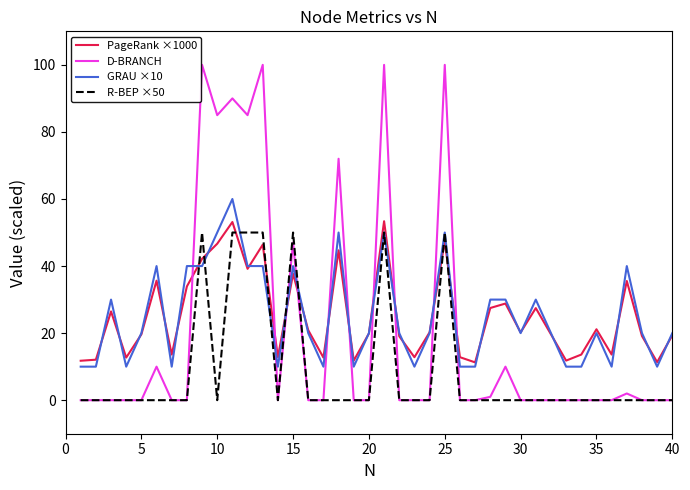

Which series ends up on top after the final intersection of D-BRANCH and GRAU ×10?

GRAU ×10